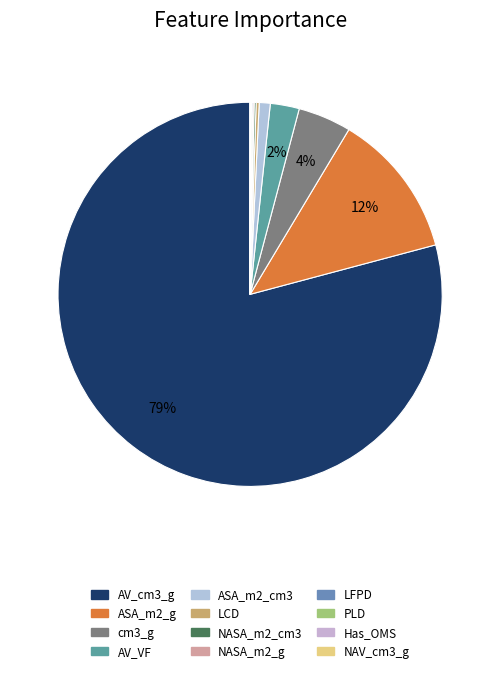

Which category has the smallest portion of the pie?

NAV_cm3_g